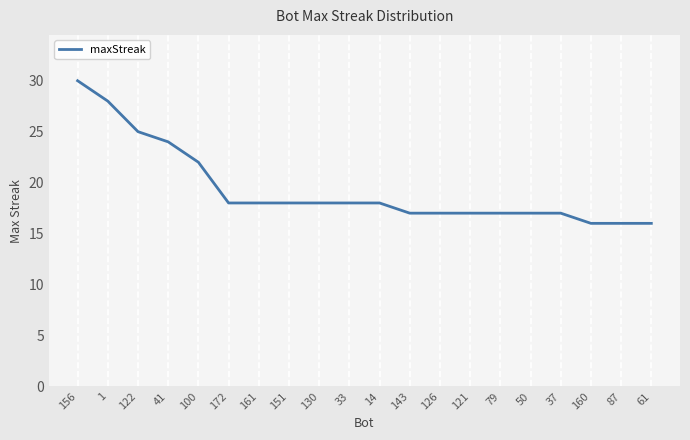

At which category does the chart reach its peak across all series?

156